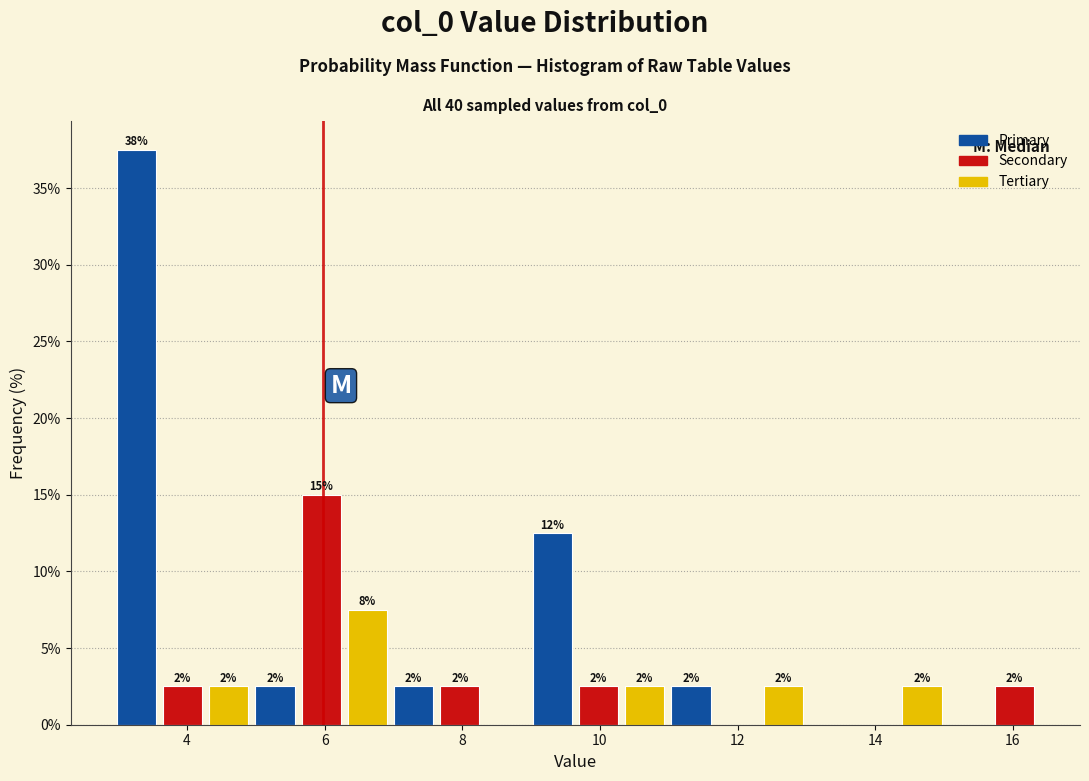

Around what value on the x-axis is the tallest bar? Give the approximate position of its centre, as read against the axis.

3.2